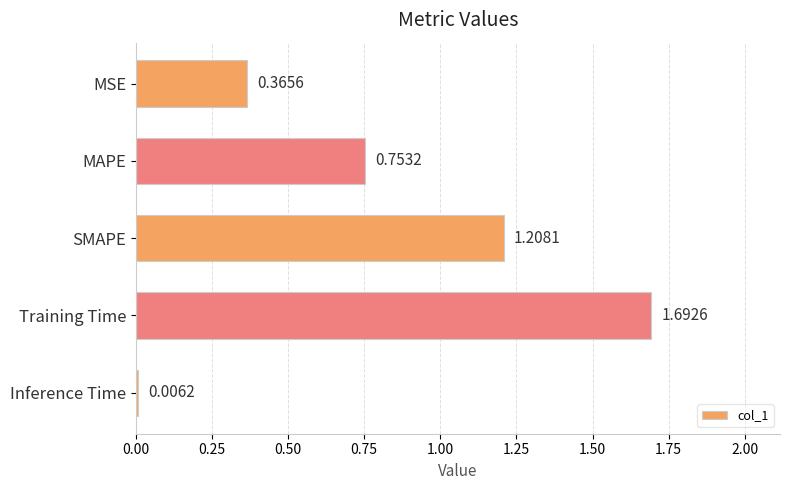

At which category does the chart reach its peak across all series?

Training Time